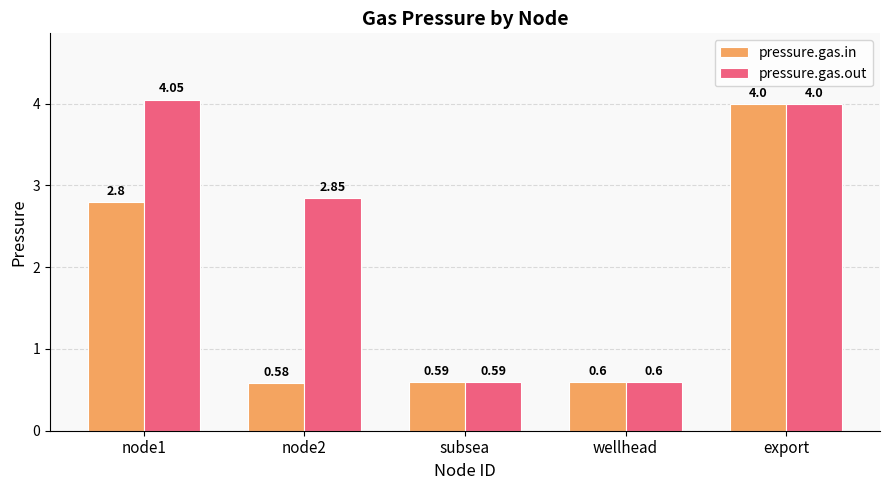

Which series changed the most between node2 and subsea?

pressure.gas.out